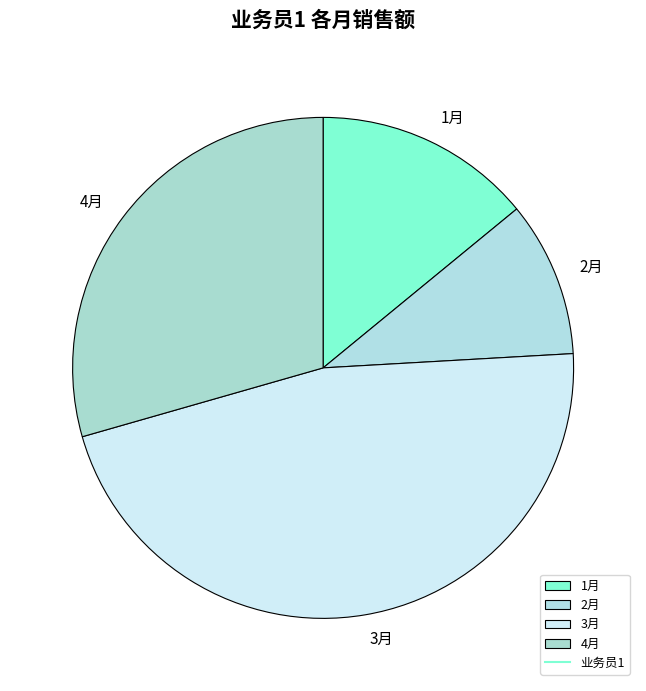

What is the ratio of the value at 1月 to the value at 2月?

1.4